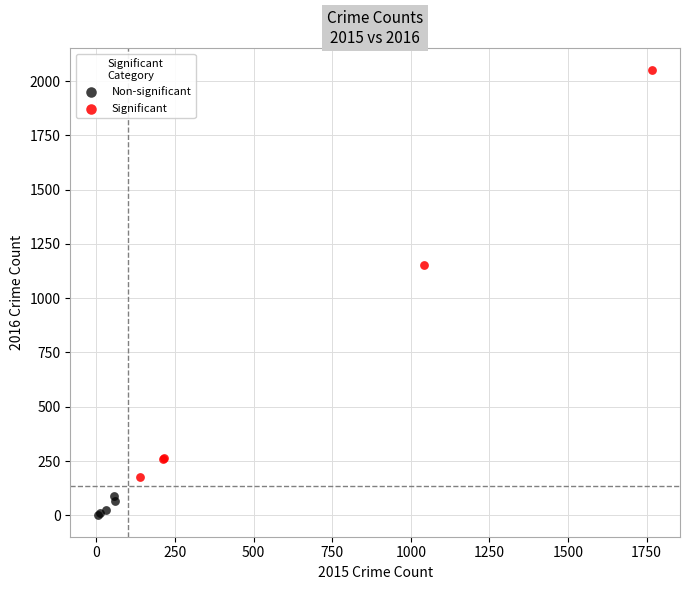

Which series reaches the minimum Y coordinate?

Non-significant